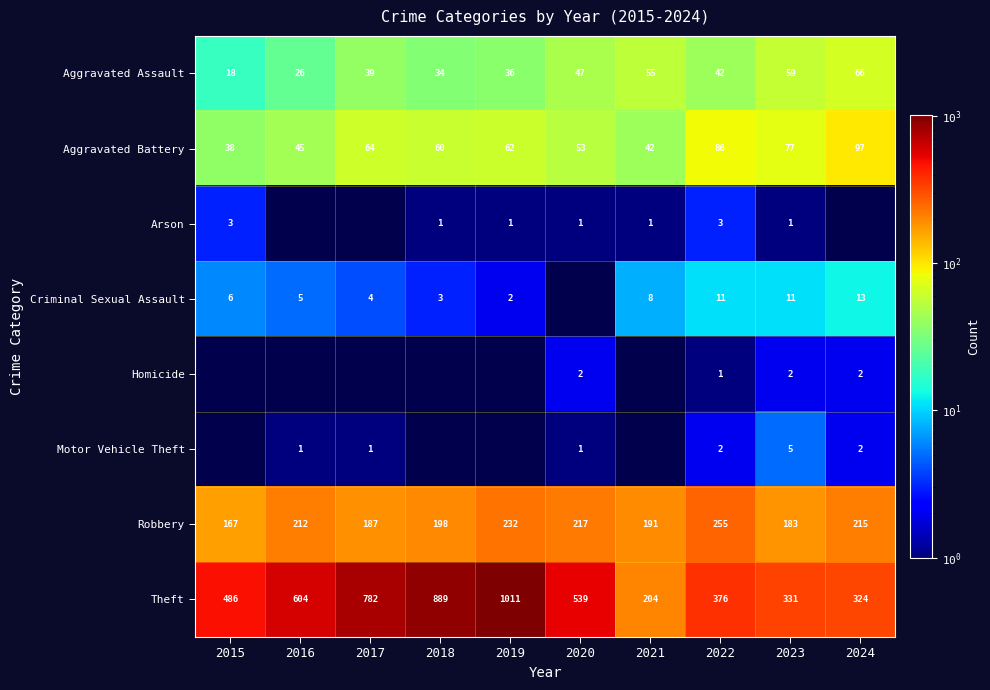

What is the sum of the Robbery values at 2015 and 2019?

399